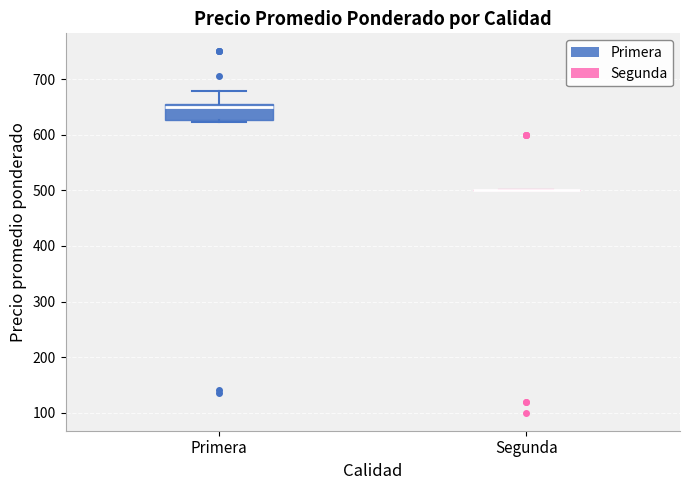

Comparing the boxes themselves (not the whiskers), which one is the tallest?

Primera